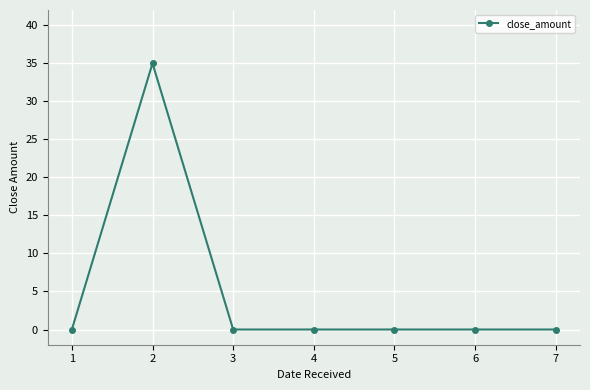

Reading left to right, transcribe all the data shown in this chart.

0.0	35.0	0.0	0.0	0.0	0.0	0.0